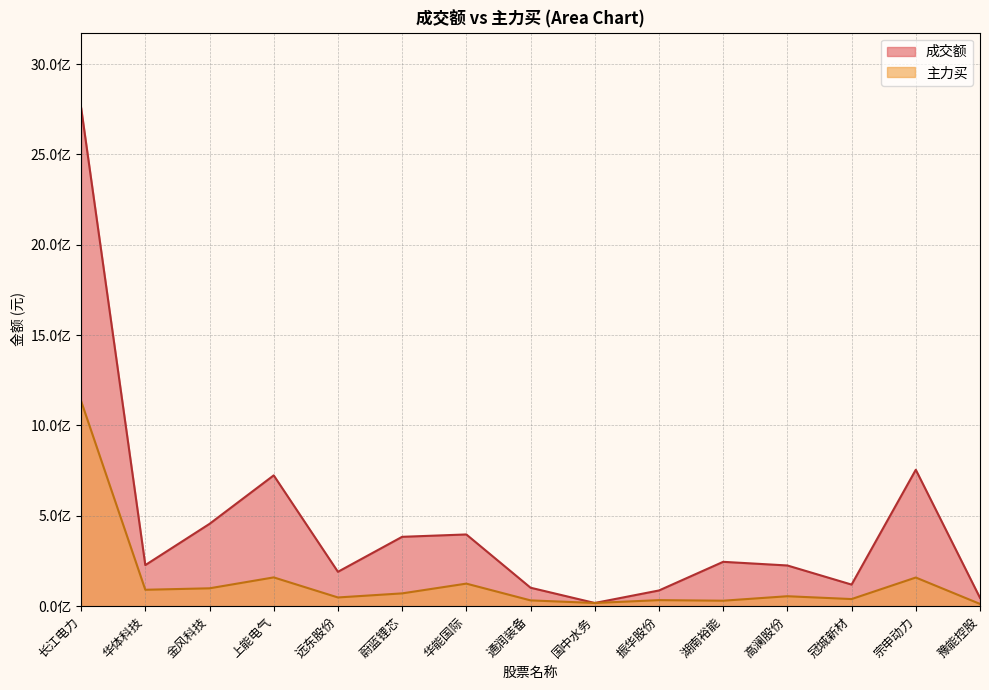

At which label is 成交额 closest to 1388661944?

宗申动力